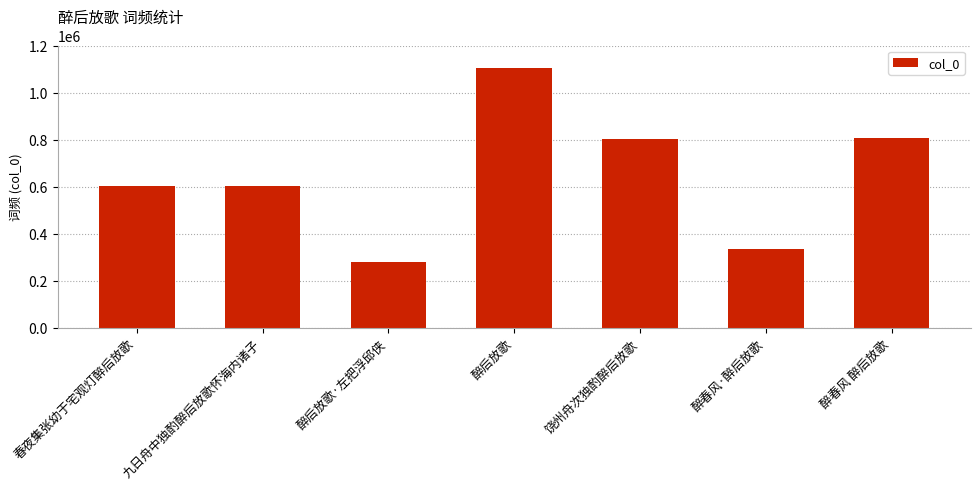

The value at 饶州舟次独酌醉后放歌 is 408249. True or false?

False